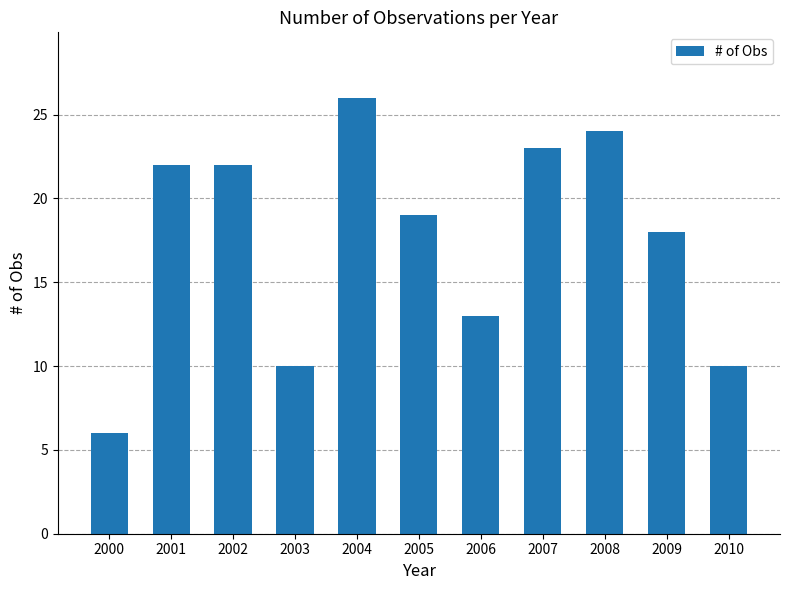

Approximately how many times larger is the value at 2009 compared to 2001?

0.8